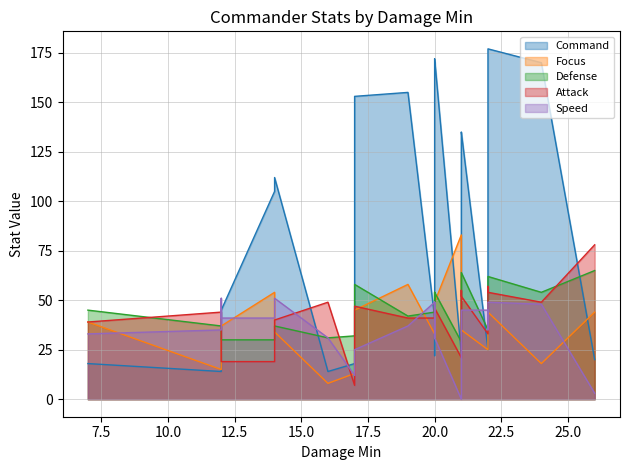

Where is the first local minimum for Command?

12